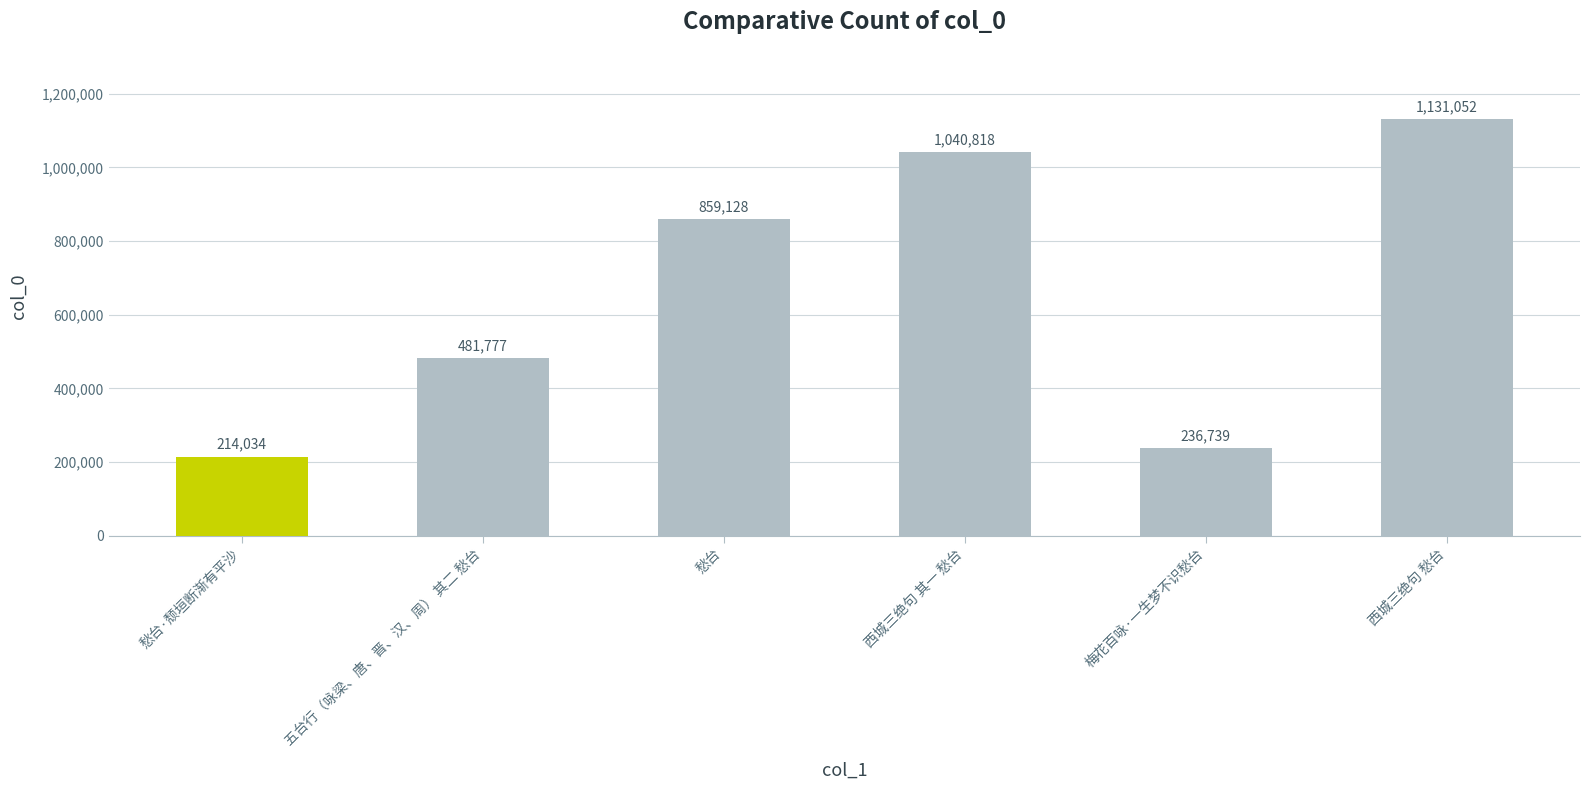

Reading left to right, extract all data points from this chart.

214034	481777	859128	1040818	236739	1131052